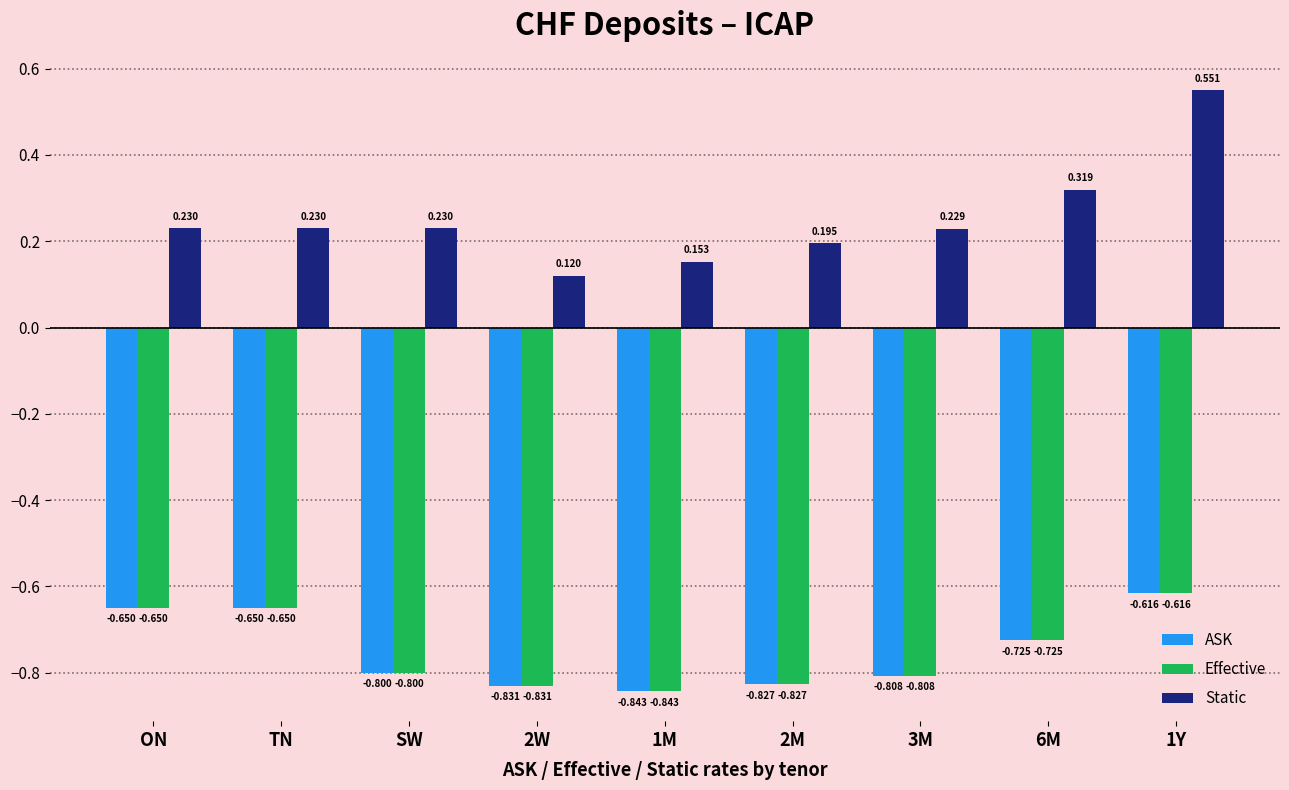

How many bars are there in each group?

3